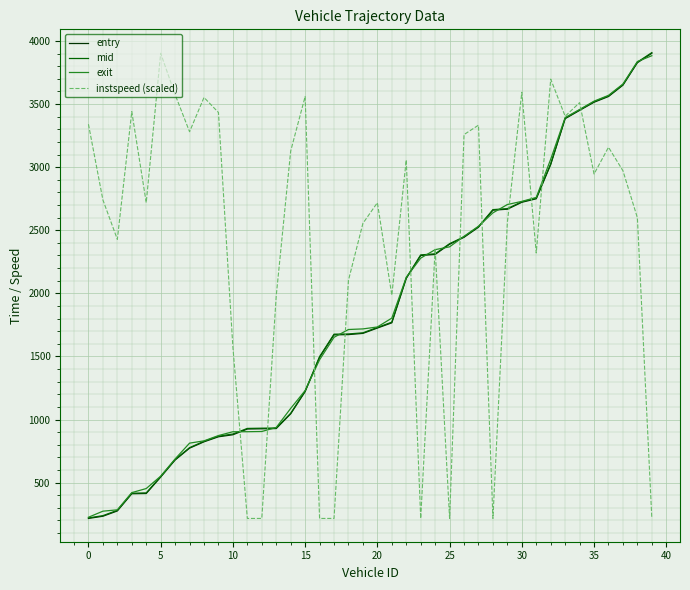

What is the smallest value displayed?

216.3